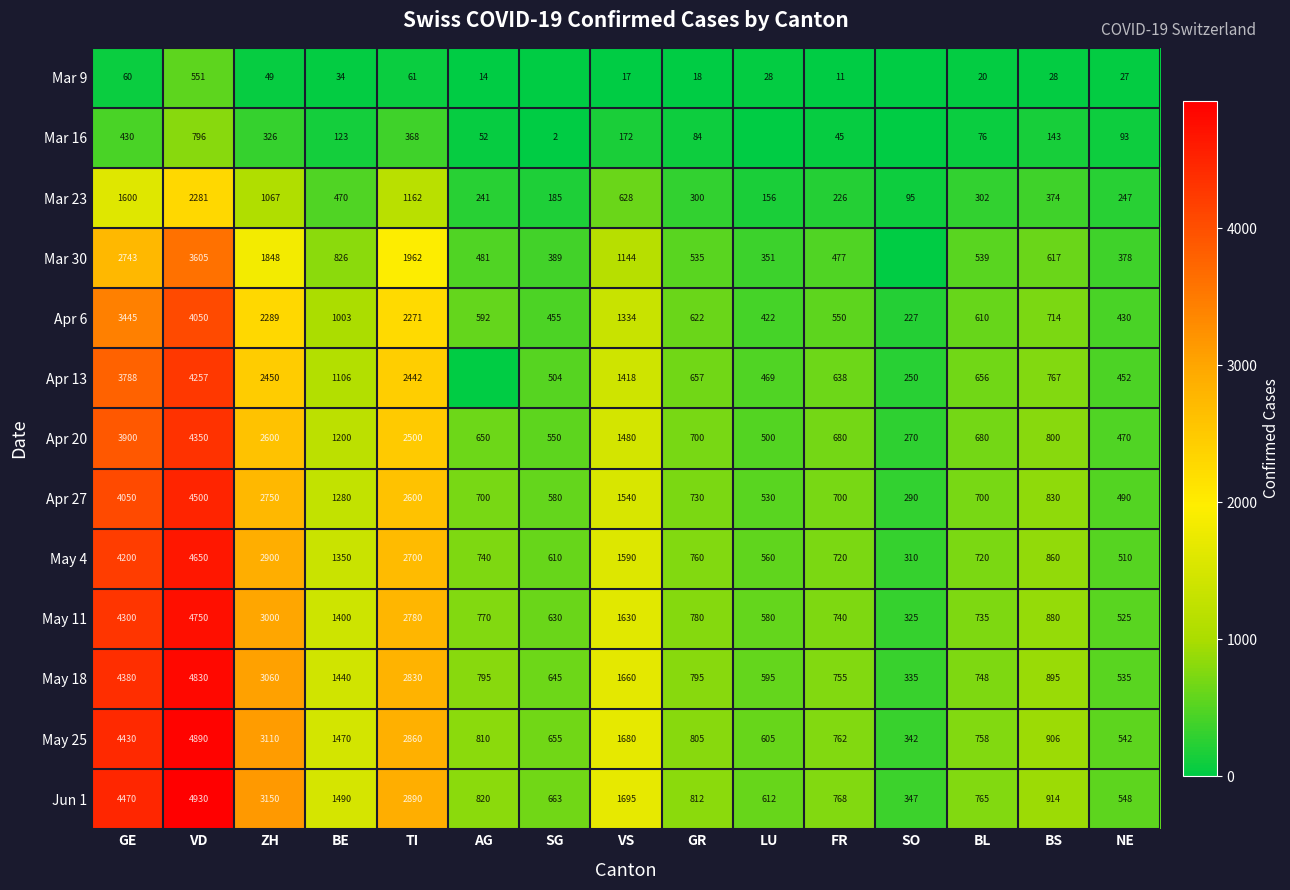

Is the value of Apr 27 at GE greater than the value of Apr 13 at SO?

Yes